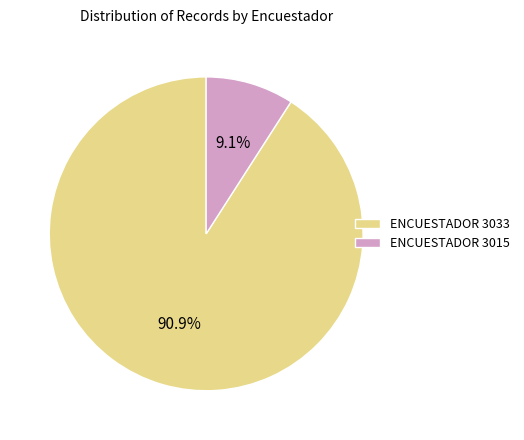

How many slices are in this pie chart?

2